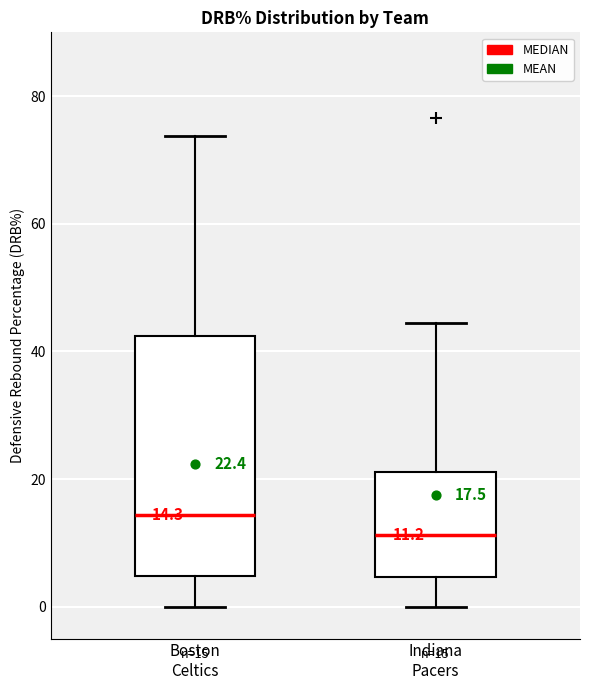

Which box is the tallest, from its lower edge to its upper edge?

Boston Celtics